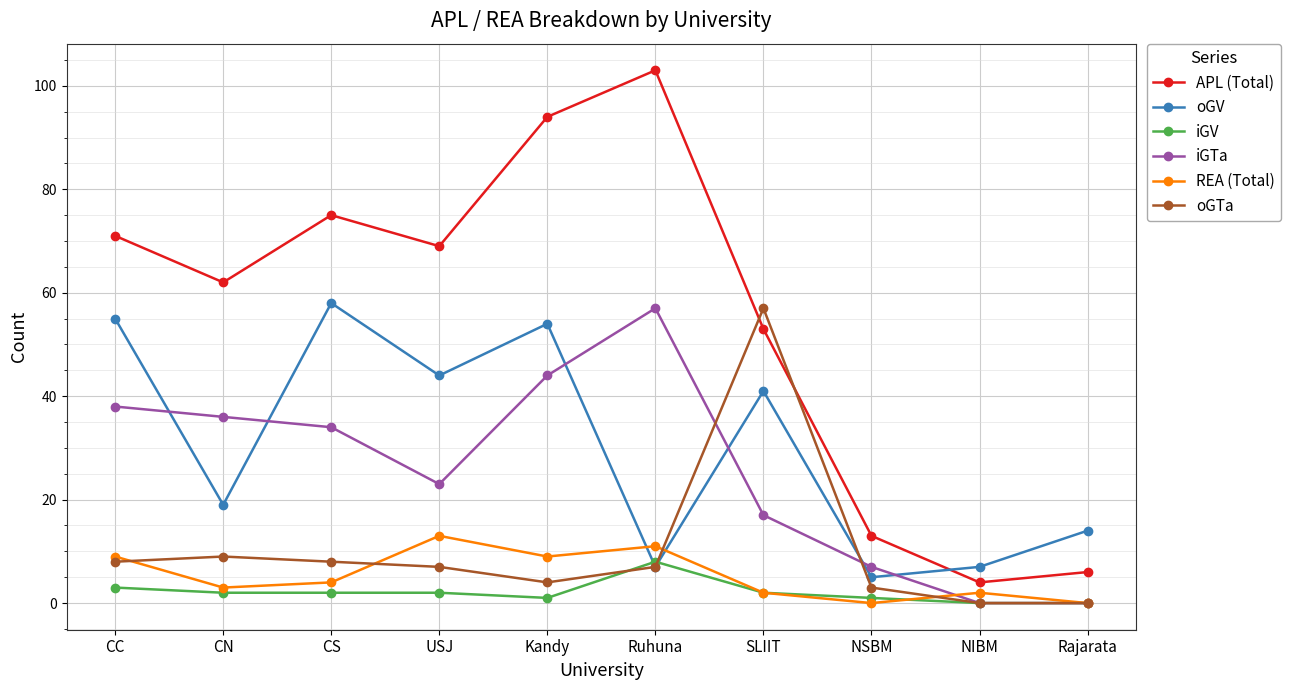

Between CS and Ruhuna, which series saw the biggest shift?

oGV